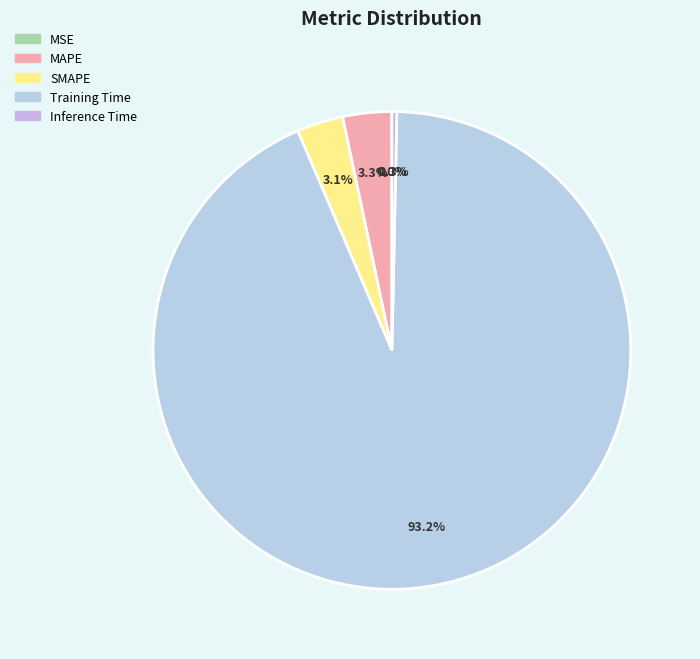

What portion of the pie excludes Training Time?

6.8%